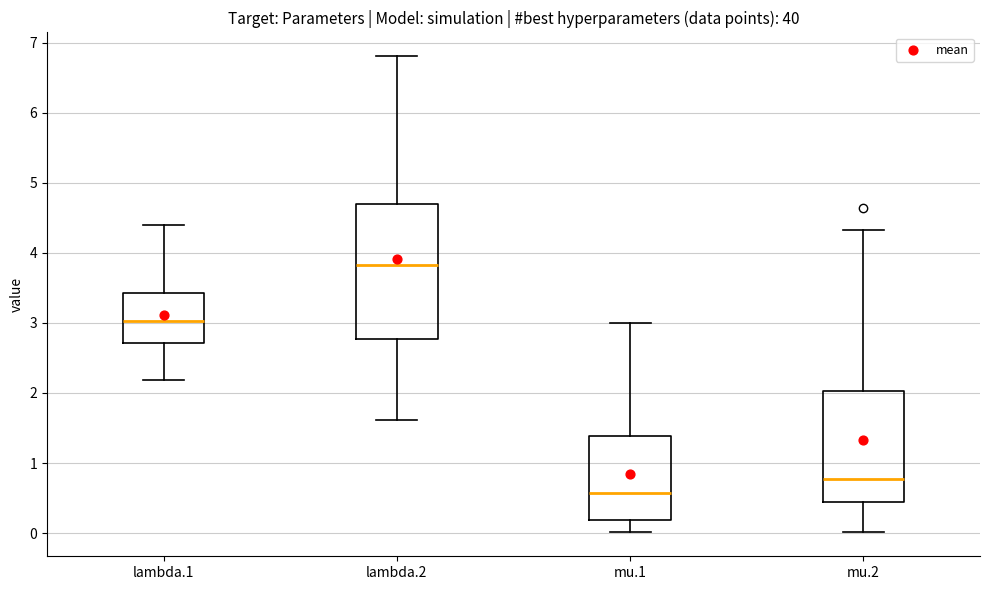

Reading left to right, read every box against the y-axis: the position of its median line, the range the box covers, and the ends of its whiskers. The values are not printed on the chart, so give them approximately, as read against the axis.

lambda.1: median 3.0, box 2.7 to 3.4, whiskers 2.2 to 4.4
lambda.2: median 3.8, box 2.8 to 4.7, whiskers 1.6 to 6.8
mu.1: median 0.6, box 0.2 to 1.4, whiskers 0.0 to 3.0
mu.2: median 0.8, box 0.4 to 2.0, whiskers 0.0 to 4.3